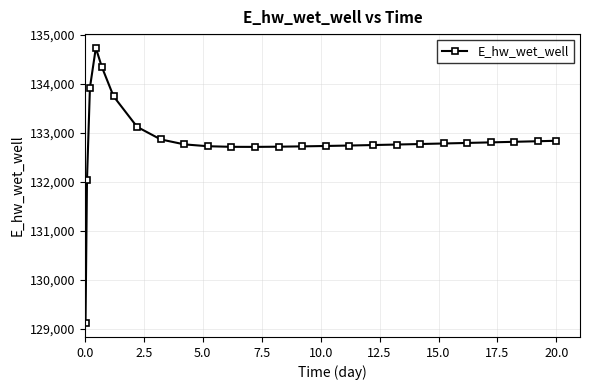

What is the value of the 3rd point from the left?

133924.0